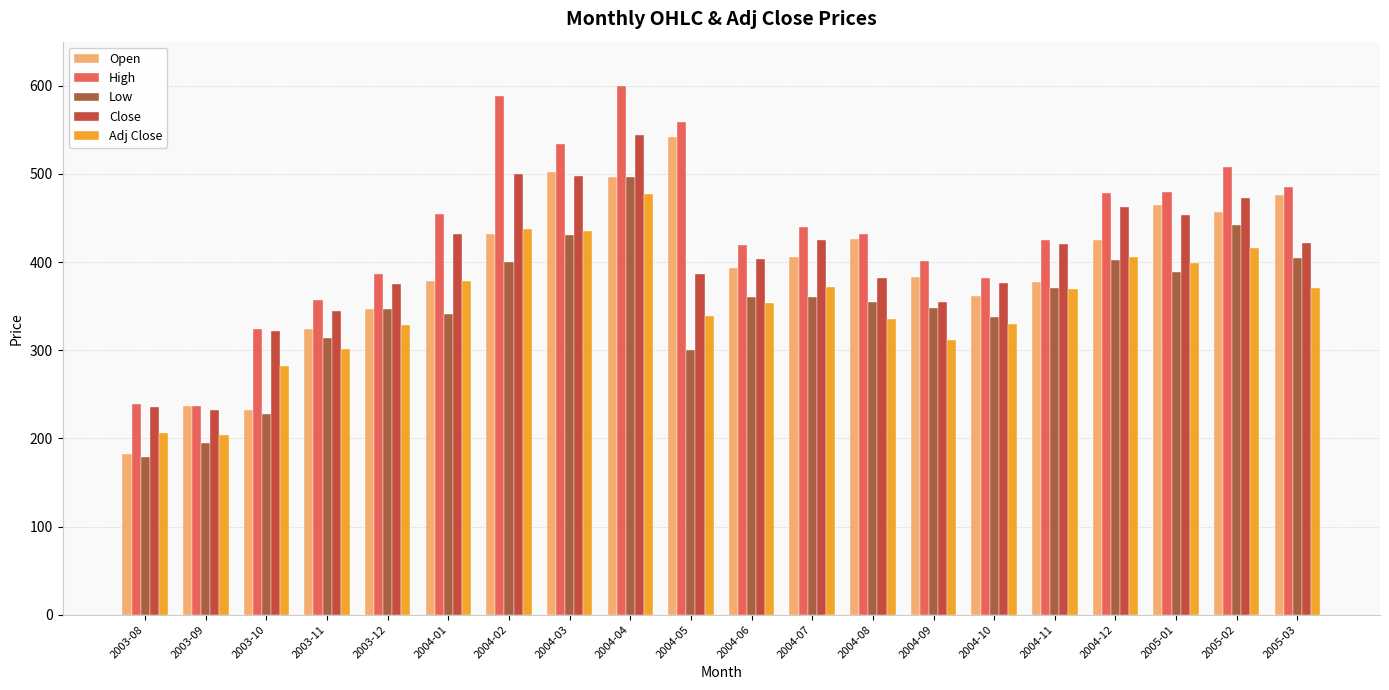

Is it true that Close equals 453.8 at 2005-01?

True